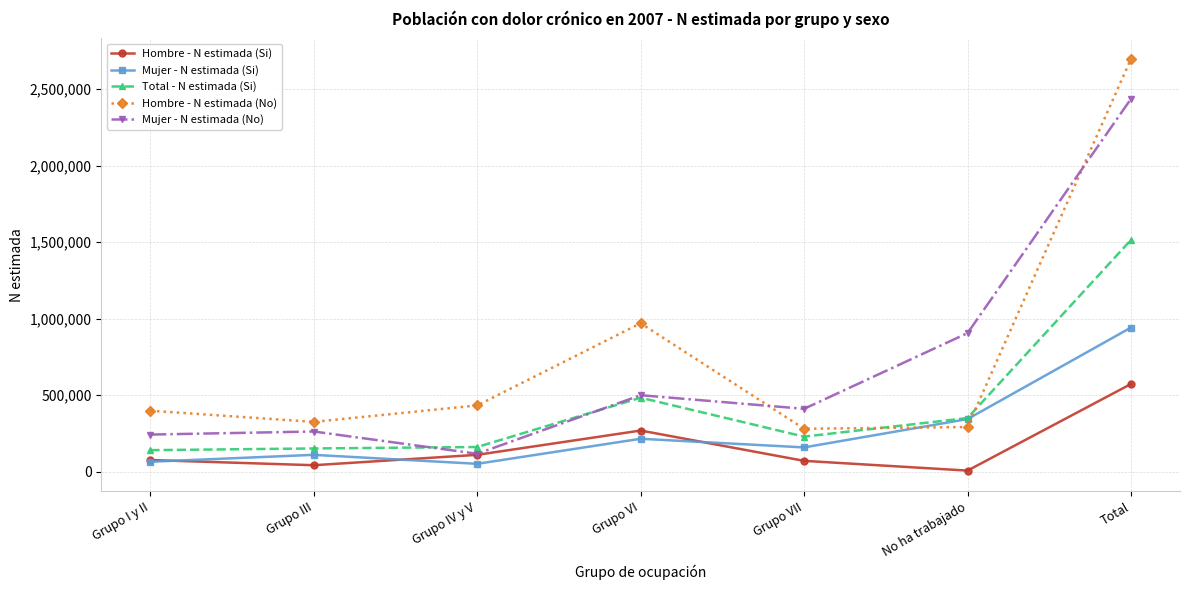

What is the spread (max minus min) of values at Grupo VI?

755081